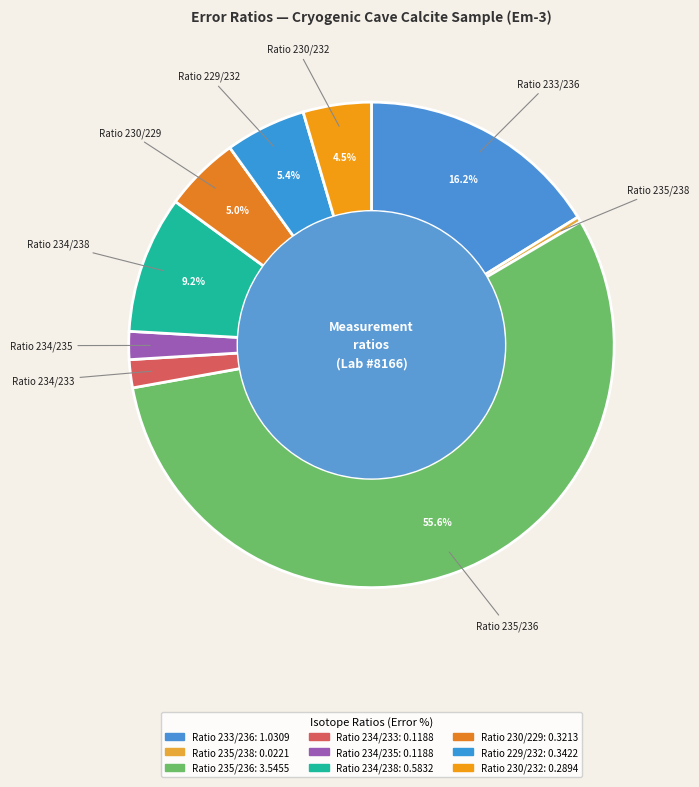

To the nearest percent, what is the difference between the largest and smallest slice percentages?

55%